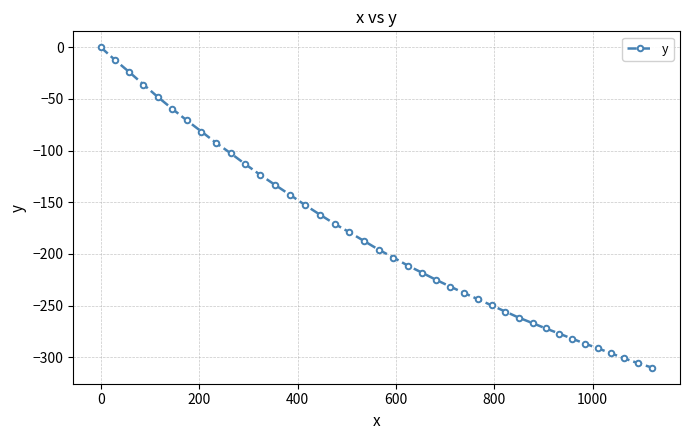

What is the sum of all values?

-7316.6